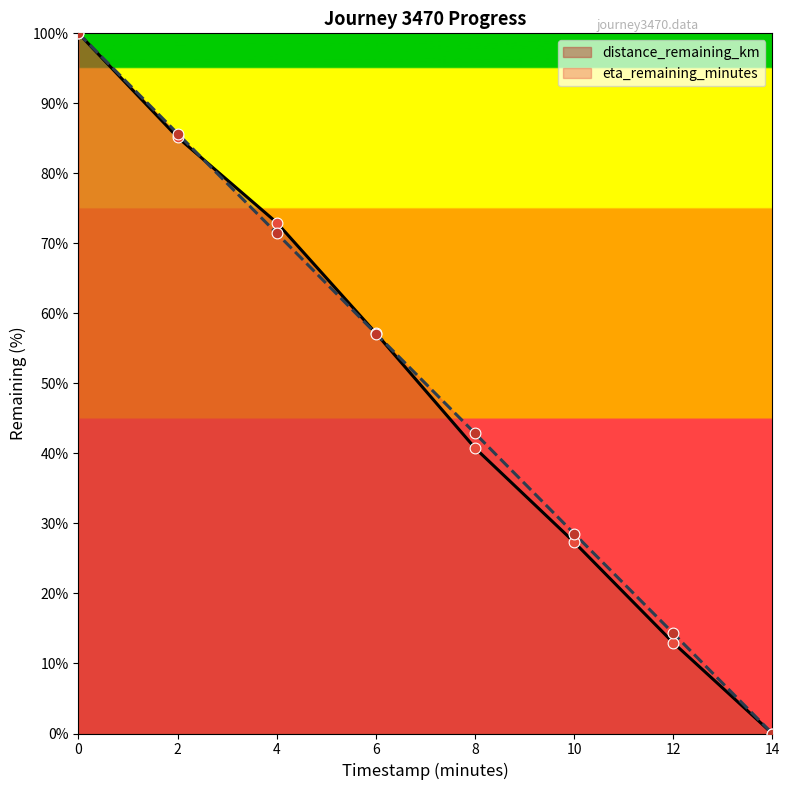

What are all the series names shown in the legend?

distance_remaining_km, eta_remaining_minutes